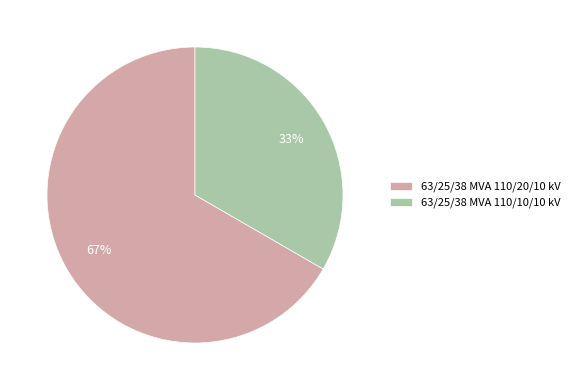

Combined, do 63/25/38 MVA 110/10/10 kV and 63/25/38 MVA 110/20/10 kV account for over 50%?

Yes